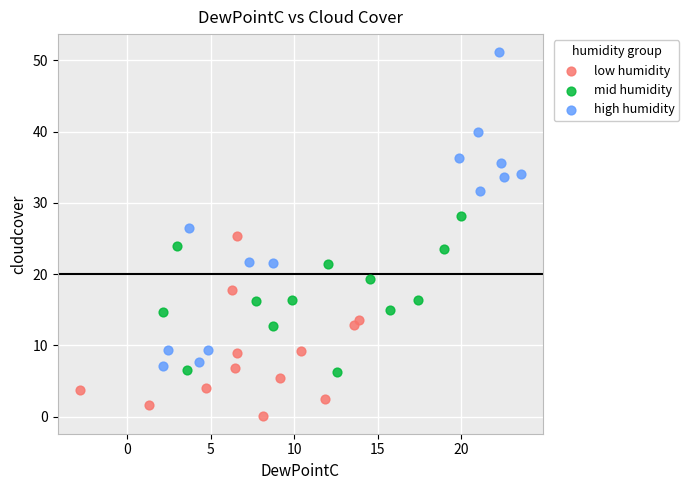

Which series contains the lowest Y value?

low humidity